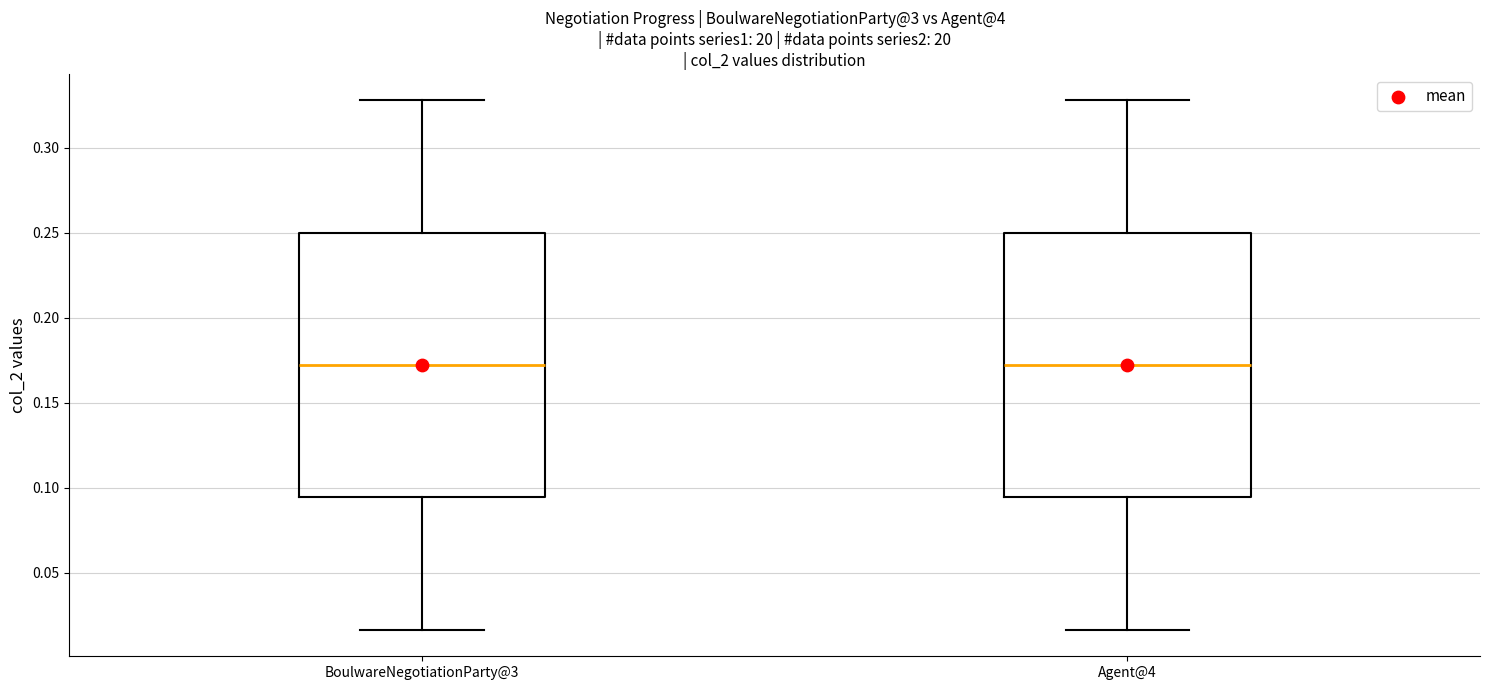

Reading left to right, read every box against the y-axis: the position of its median line, the range the box covers, and the ends of its whiskers. The values are not printed on the chart, so give them approximately, as read against the axis.

BoulwareNegotiationParty@3: median 0.170, box 0.095 to 0.250, whiskers 0.015 to 0.330
Agent@4: median 0.170, box 0.095 to 0.250, whiskers 0.015 to 0.330